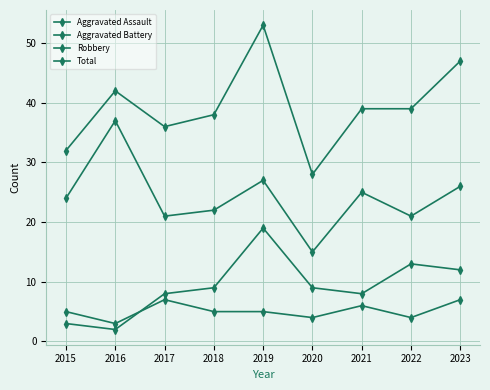

List the labels in order of Aggravated Assault value, smallest first.

2016, 2020, 2022, 2015, 2018, 2019, 2021, 2017, 2023